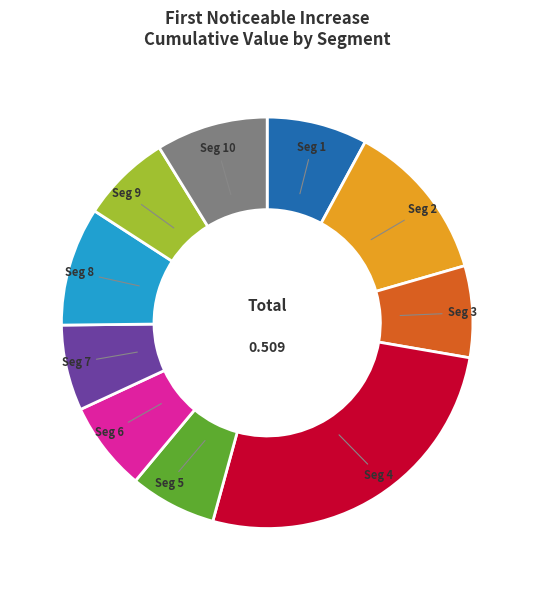

Does any single category account for the majority?

No